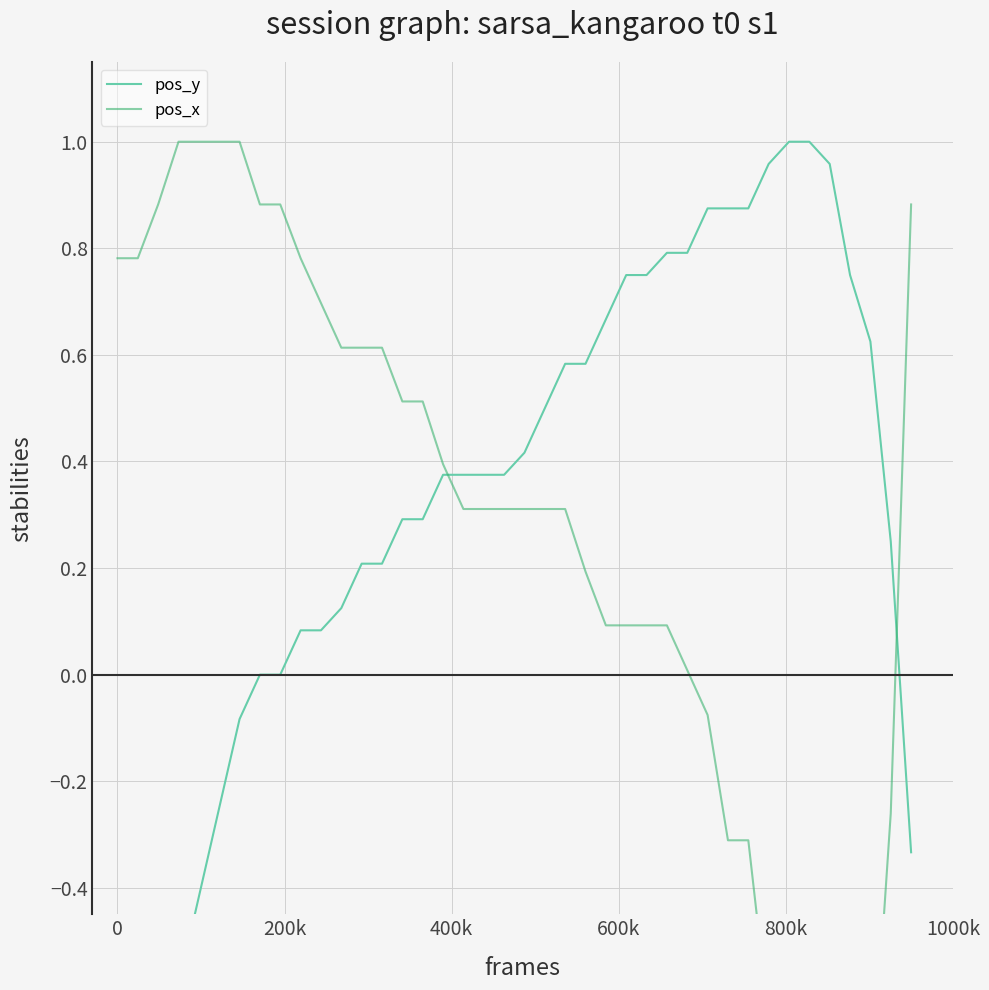

At how many categories does at least one series exceed 0?

40